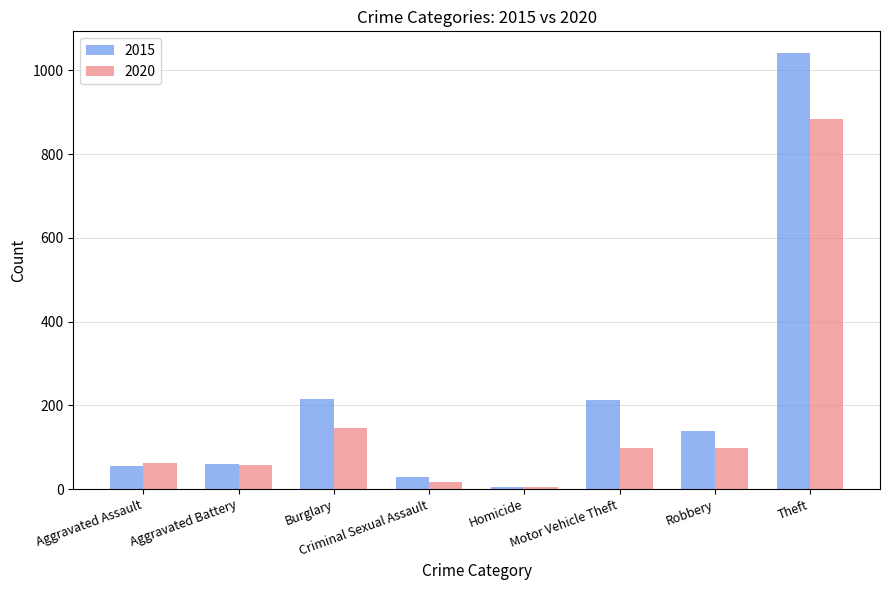

What are all the series names shown in the legend?

2015, 2020